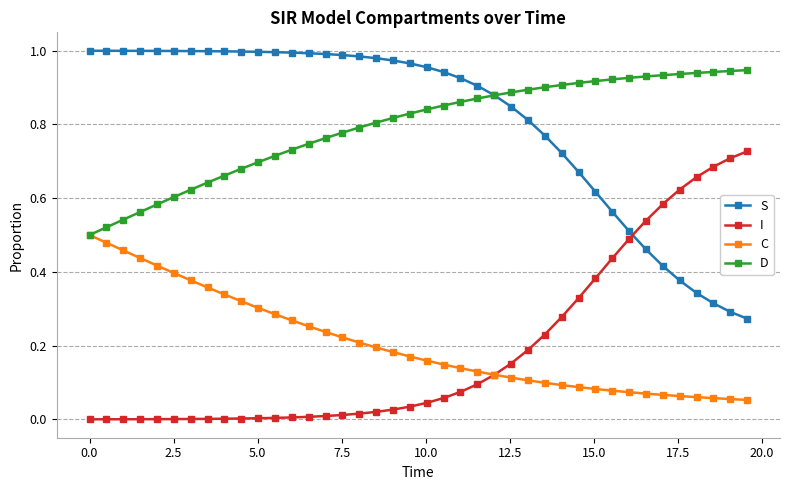

How many categories are shown in the chart?

40